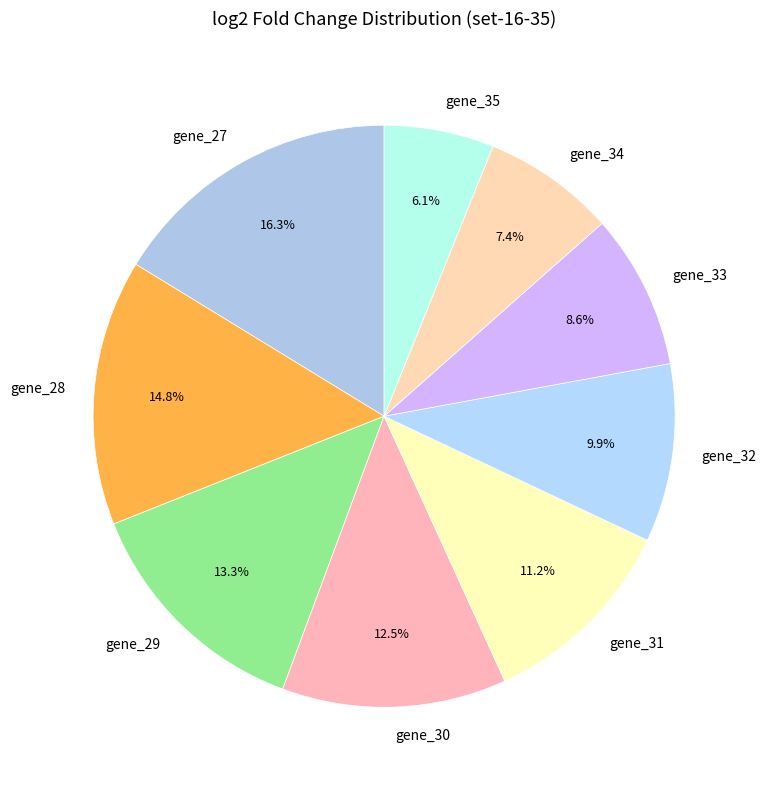

True or false: gene_32 accounts for 10% of the total.

True